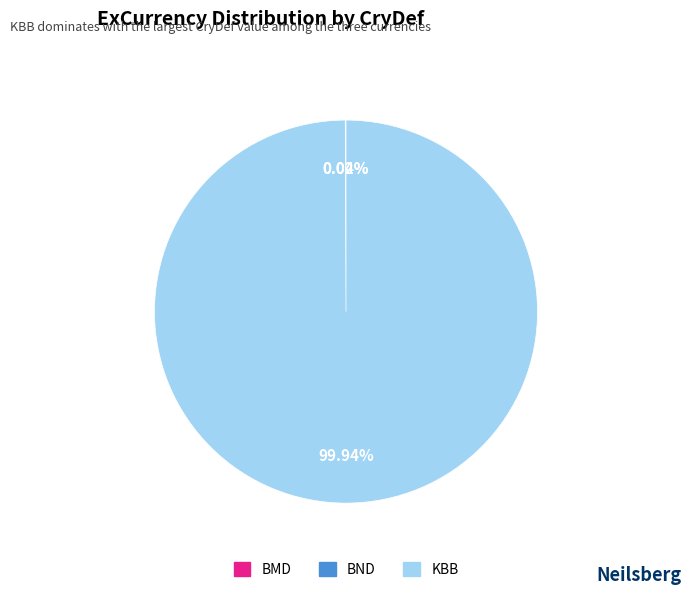

What is the largest slice in the pie chart?

KBB